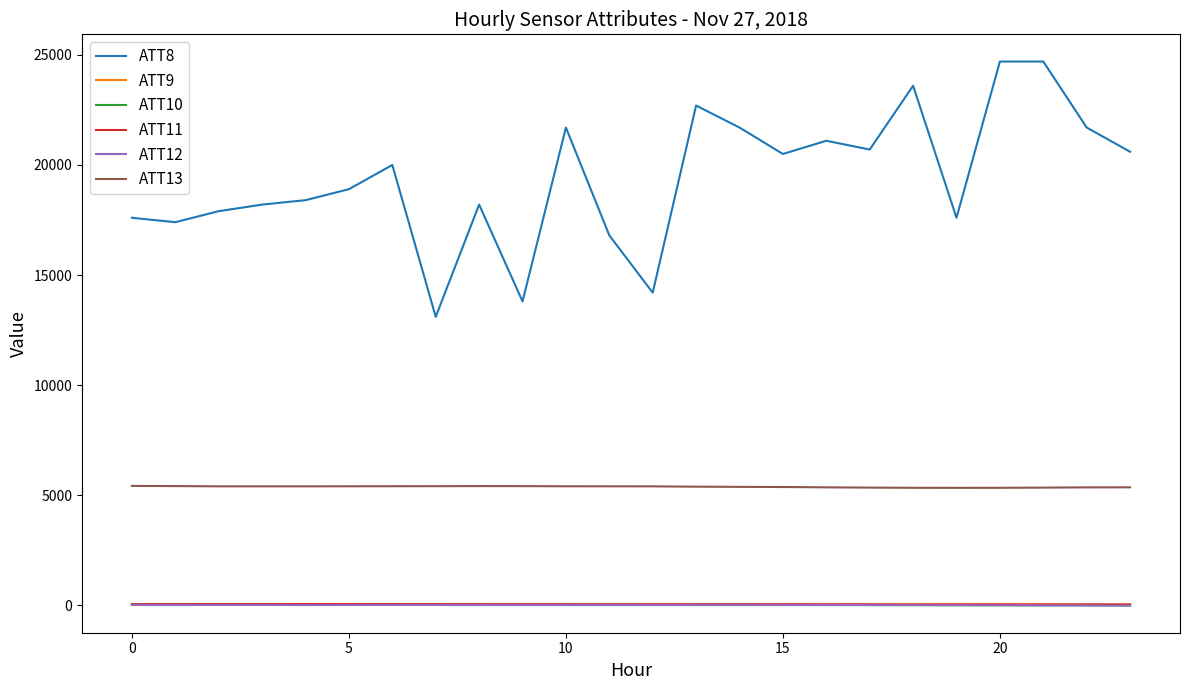

Which series has the largest total across all categories?

ATT8